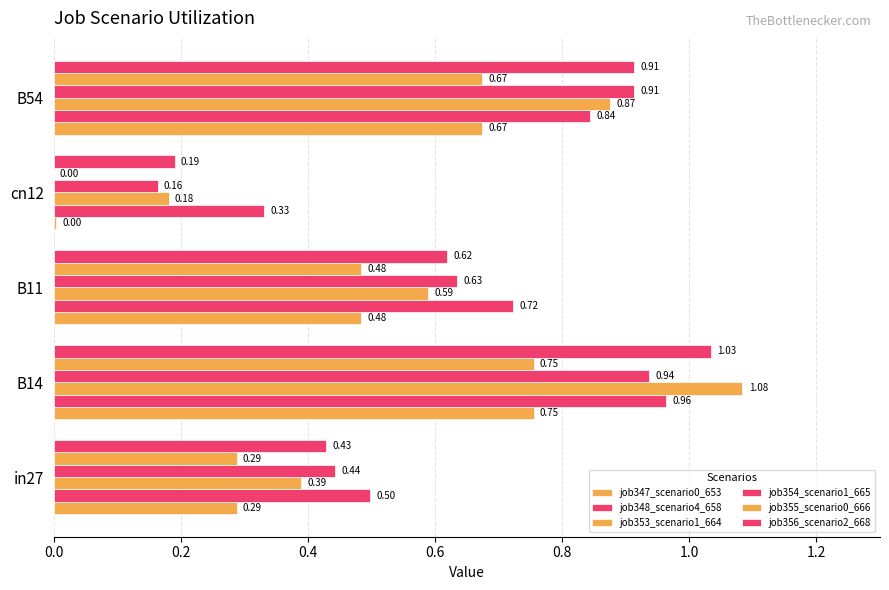

What is the value of the job355_scenario0_666 bar at the 3rd from the left?

0.5